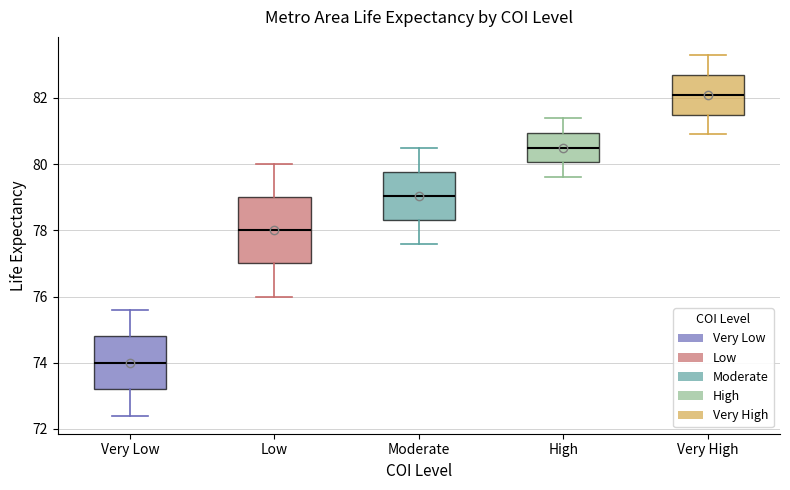

Which box's median line is the lowest?

Very Low